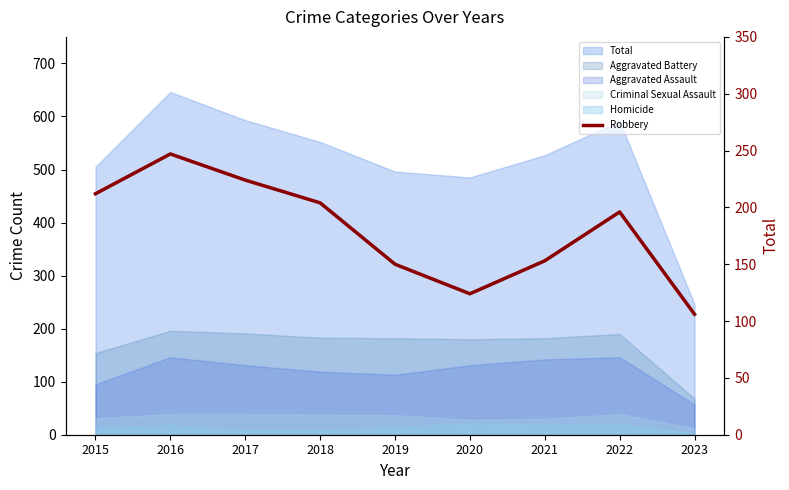

At which label does the data first exceed 196?

2015